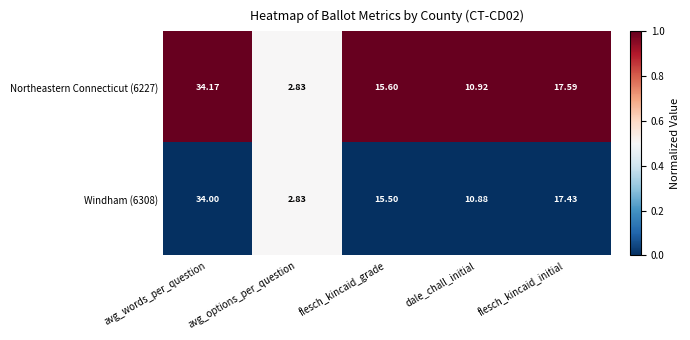

How many distinct data groups are displayed?

2